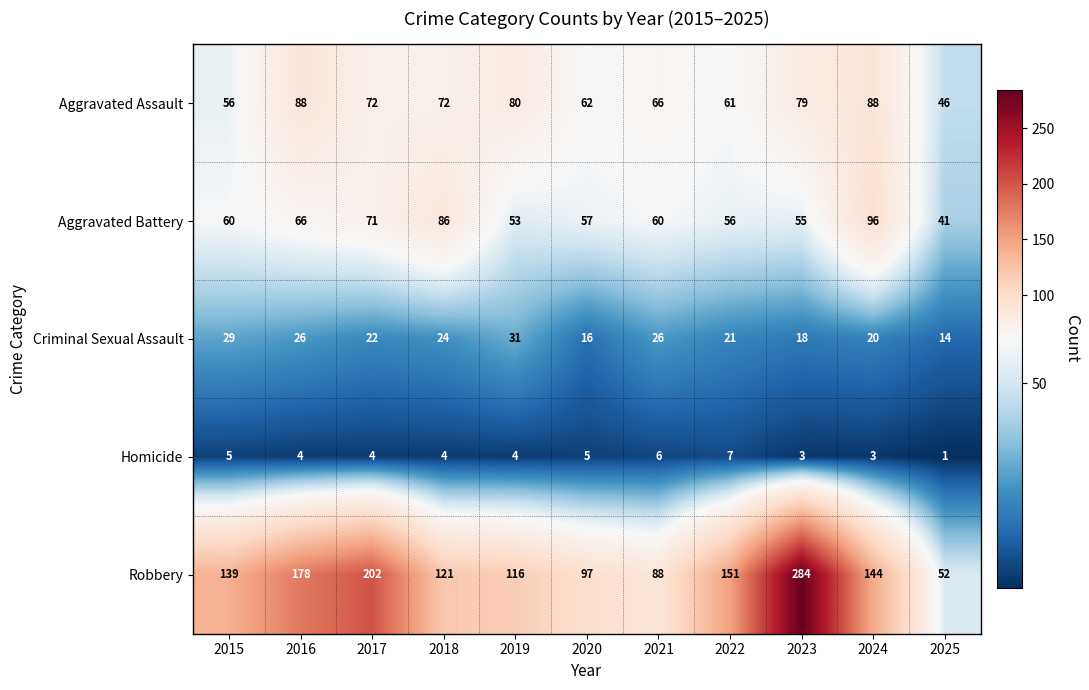

What is the difference between the maximum and minimum values in the Aggravated Battery series?

55